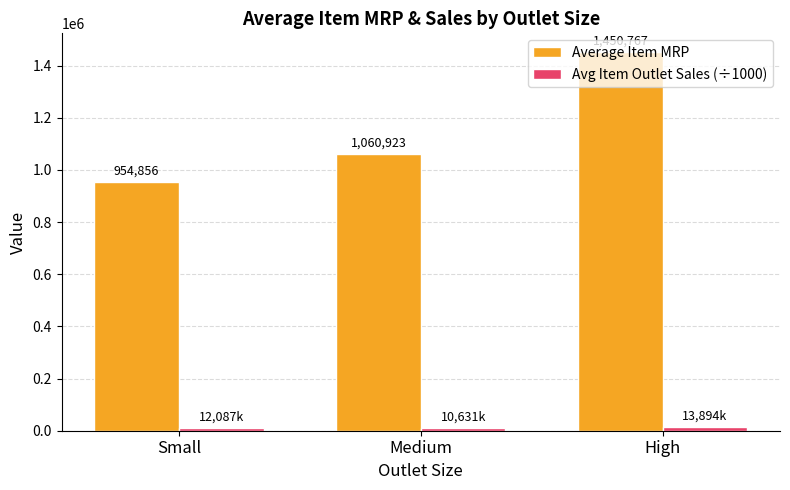

What is the sum of all Average Item MRP values?

3466545.7